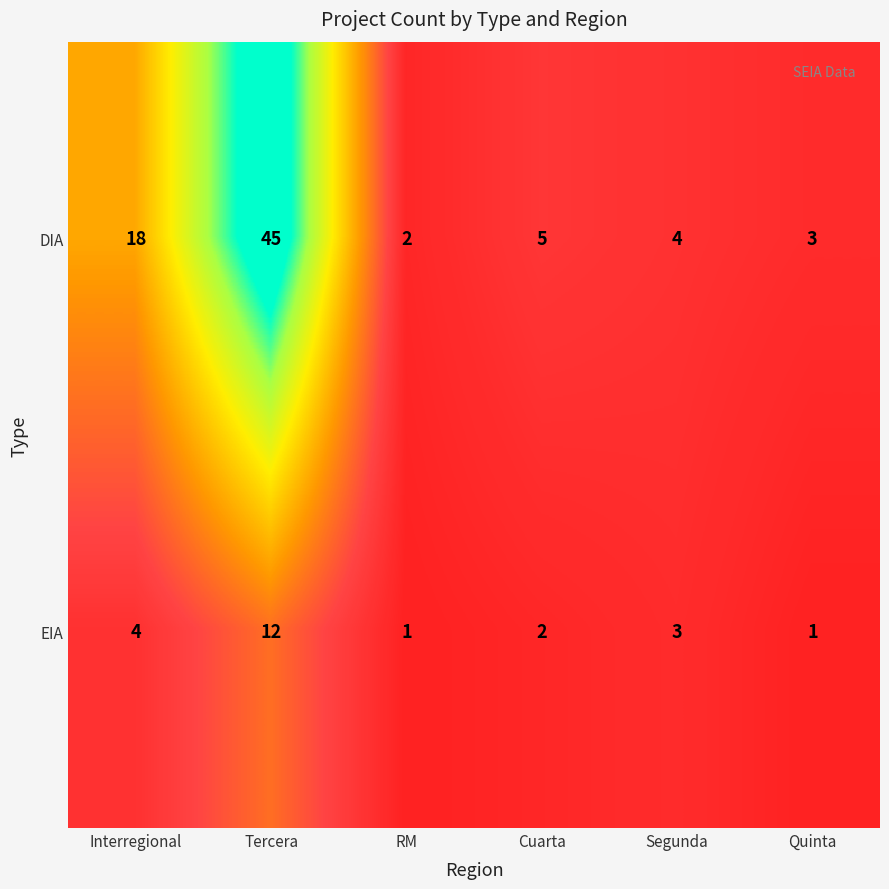

Where does the EIA series first go above 3?

Interregional